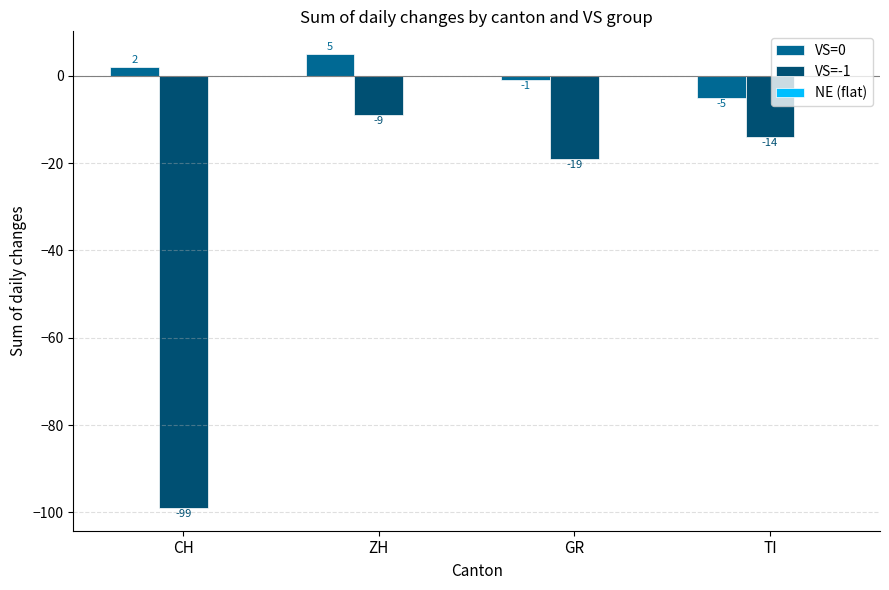

What is the label of the 4th bar from the left?

TI